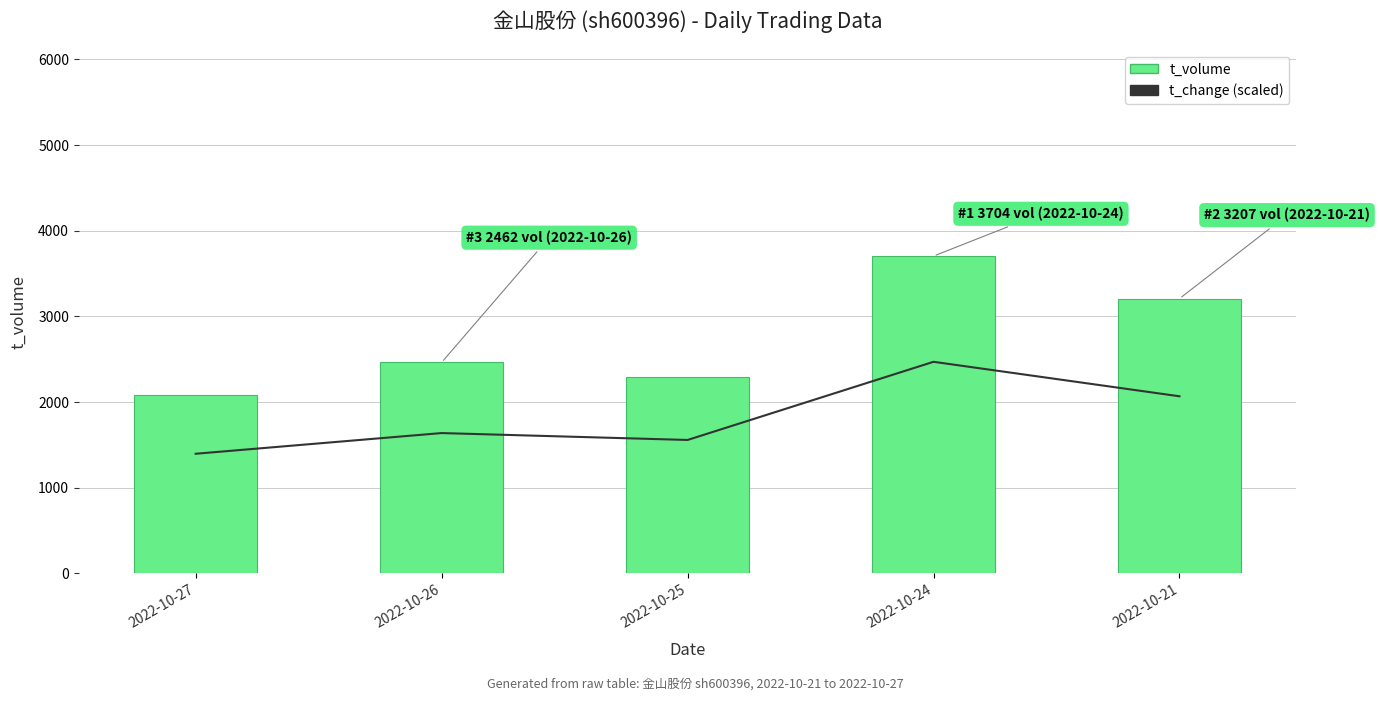

The t_volume series shows 3327.6 at 2022-10-25. True or false?

False